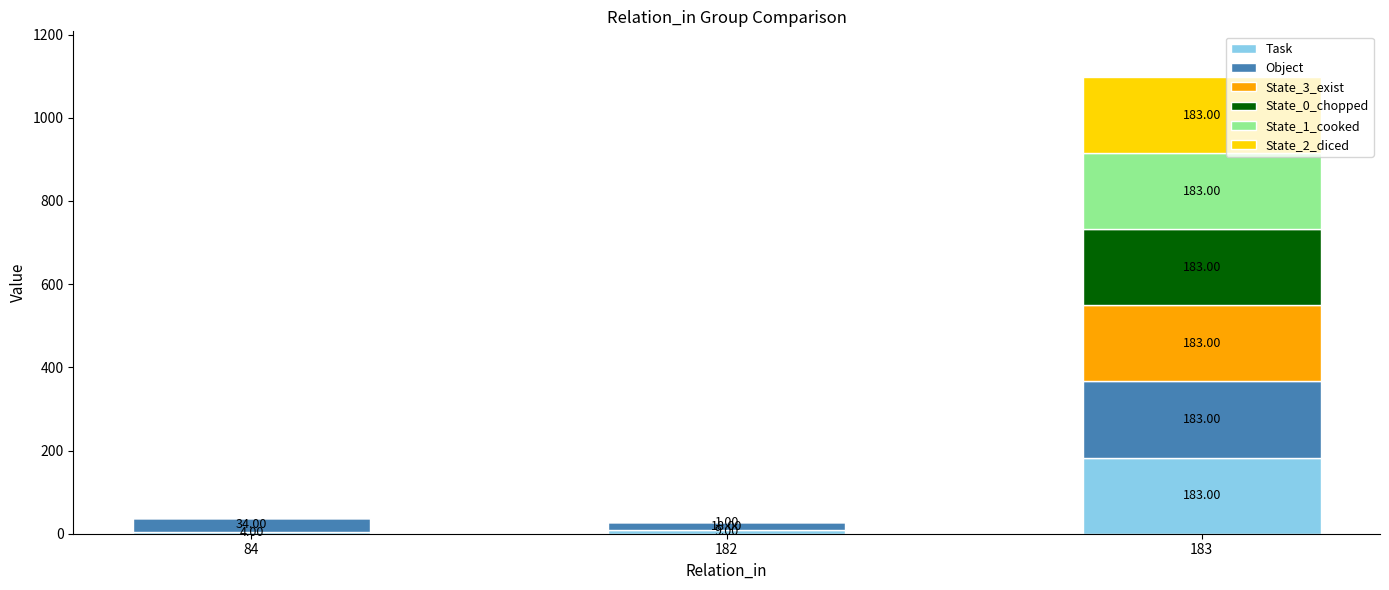

At which category is the sum across all series the highest?

183